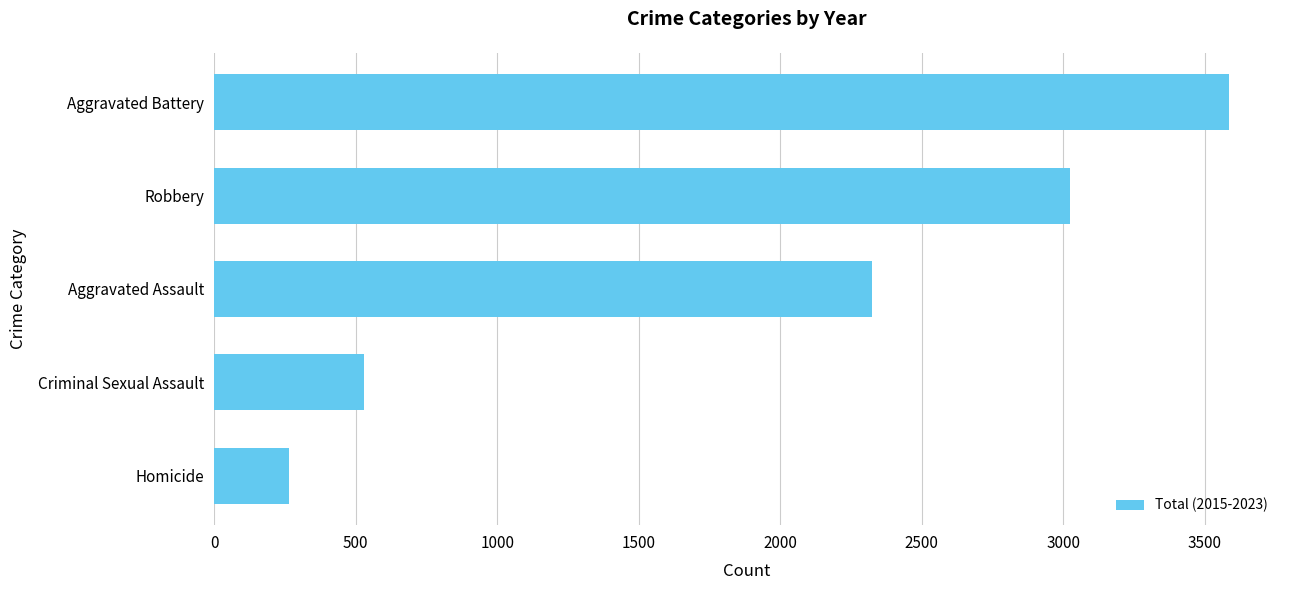

Count the number of data series in this chart.

1